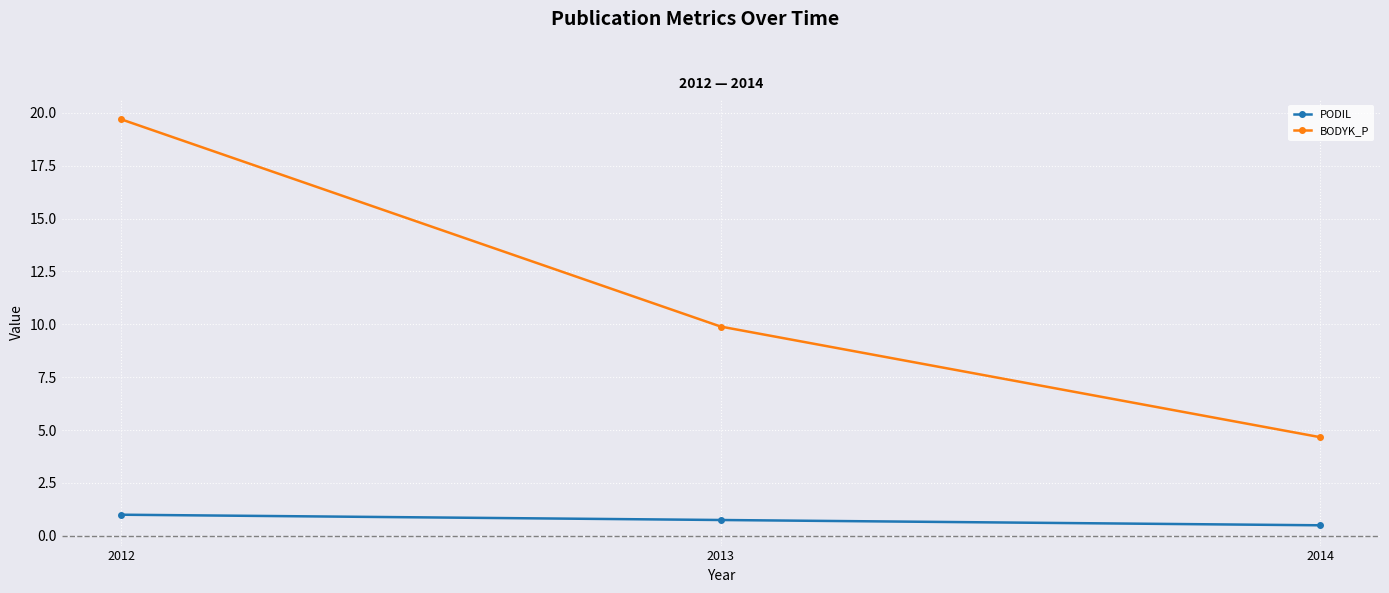

What is the sum of the BODYK_P values at 2013 and 2012?

29.6